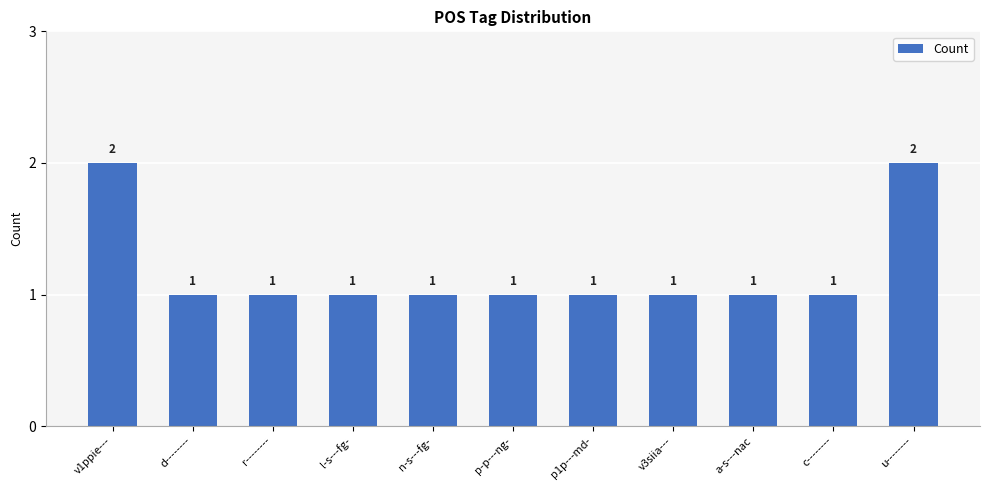

What is the difference between the maximum and minimum values?

1